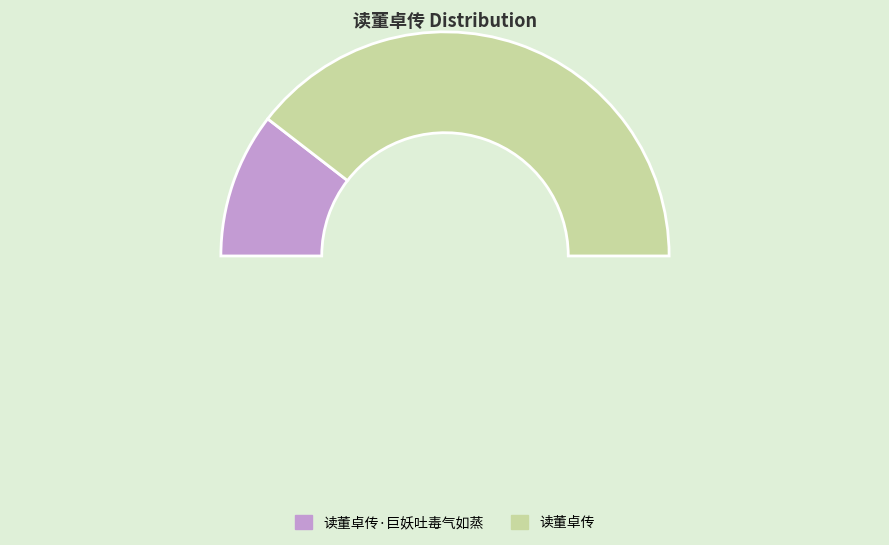

Is there any slice that represents more than half of the pie?

Yes